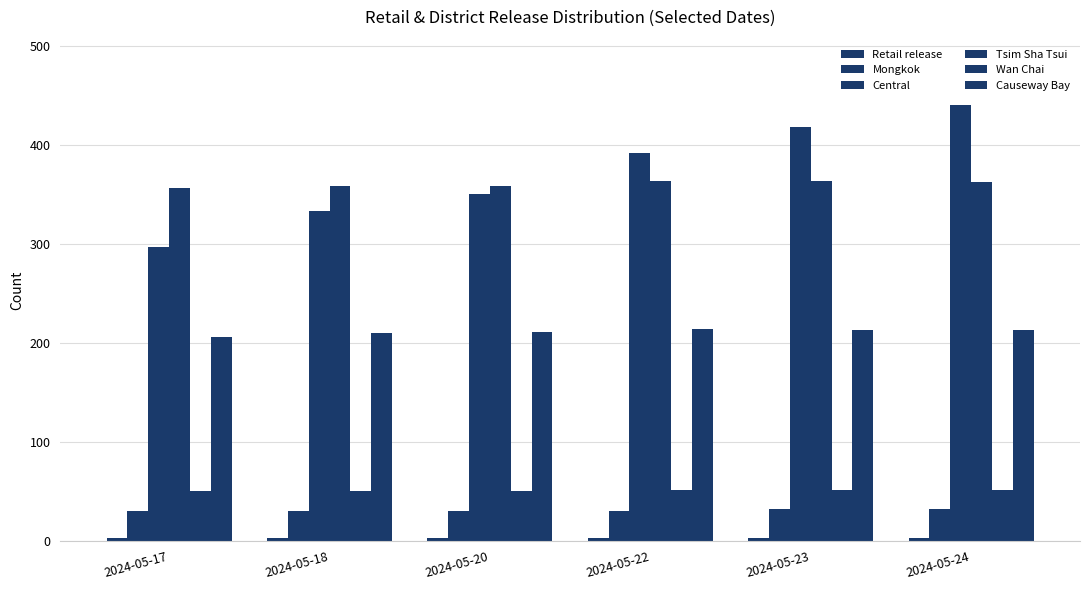

What is the spread (max minus min) of values at 2024-05-23?

415